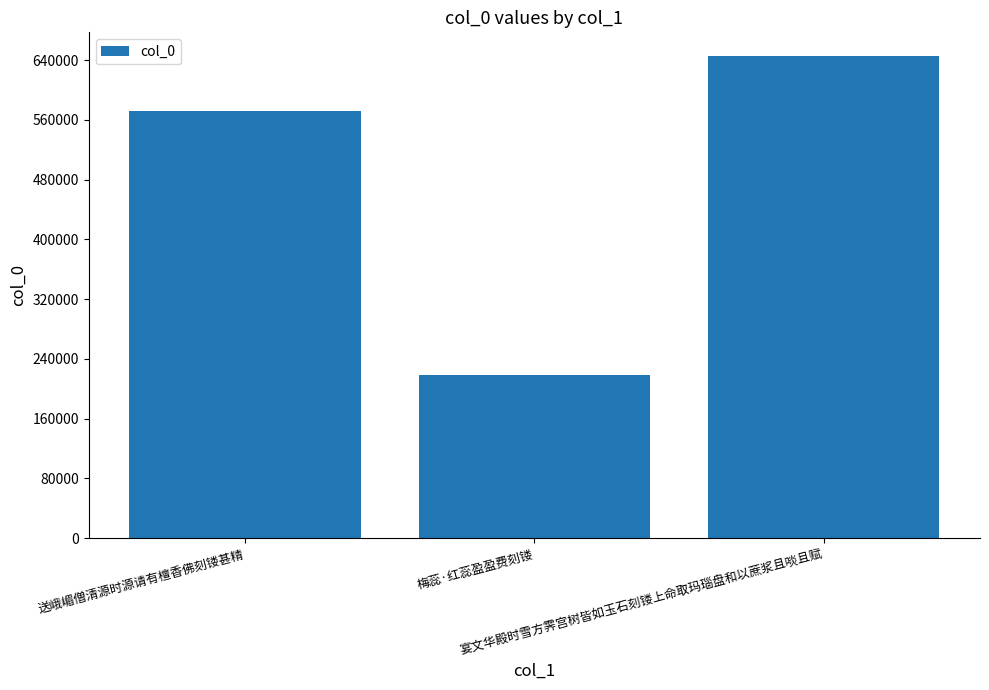

List the labels in order of value, smallest first.

梅蕊·红蕊盈盈费刻镂, 送峨嵋僧清源时源请有檀香佛刻镂甚精, 宴文华殿时雪方霁宫树皆如玉石刻镂上命取玛瑙盘和以蔗浆且啖且赋